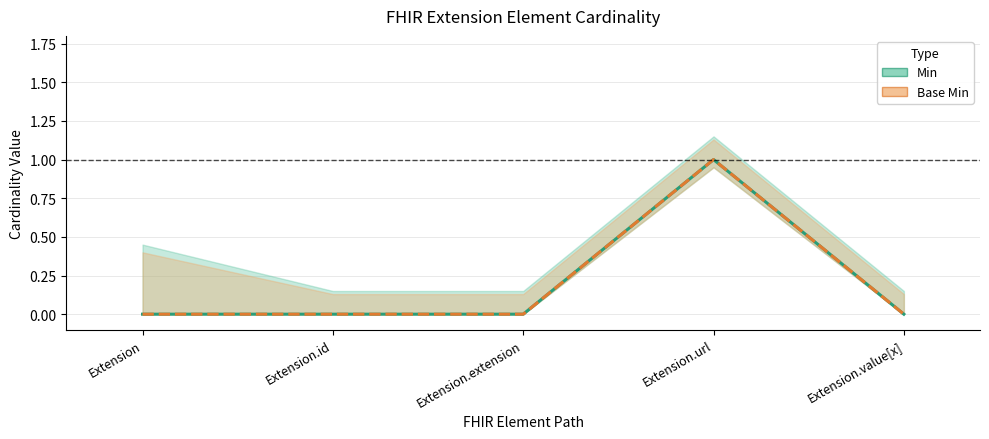

Where is Base Min nearest to the value 0?

Extension